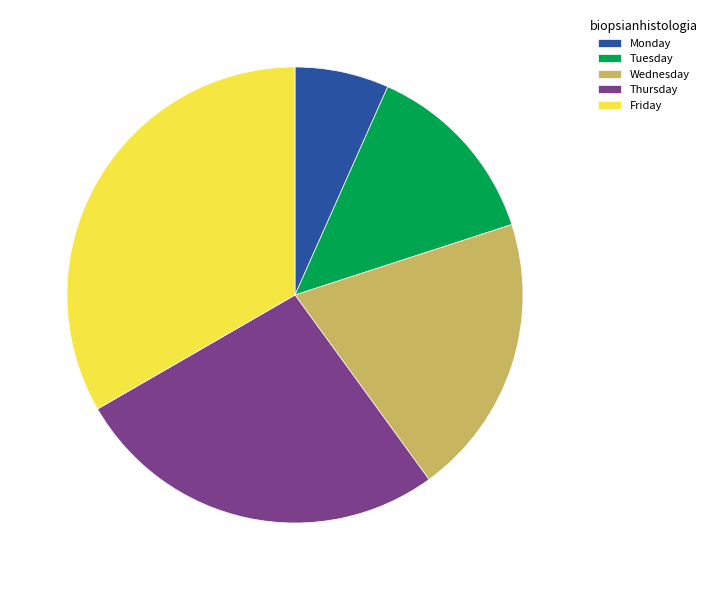

Do Monday and Friday together represent more than half of the pie?

No